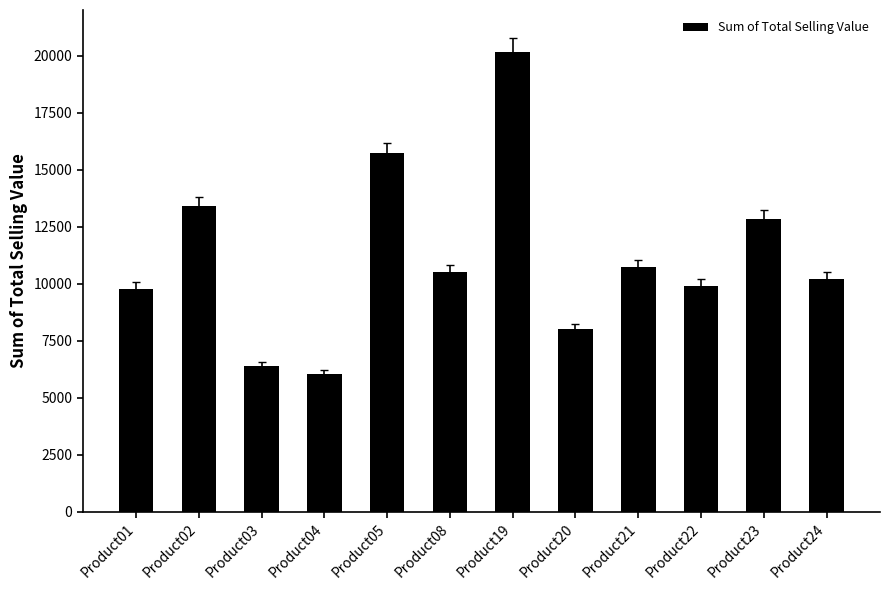

What is the approximate value at Product05?

15716.6